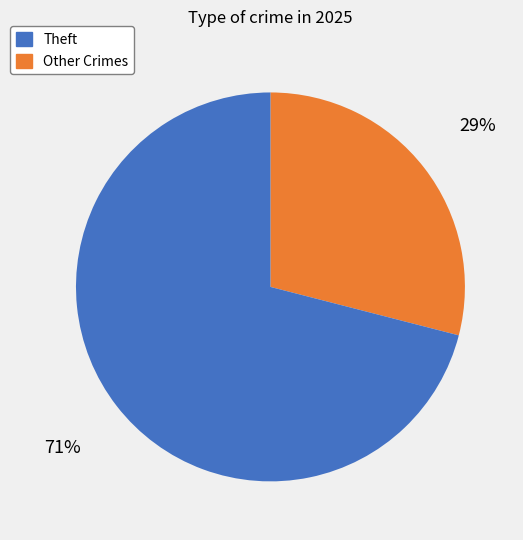

To the nearest percent, what is the difference between the largest and smallest slice percentages?

42%